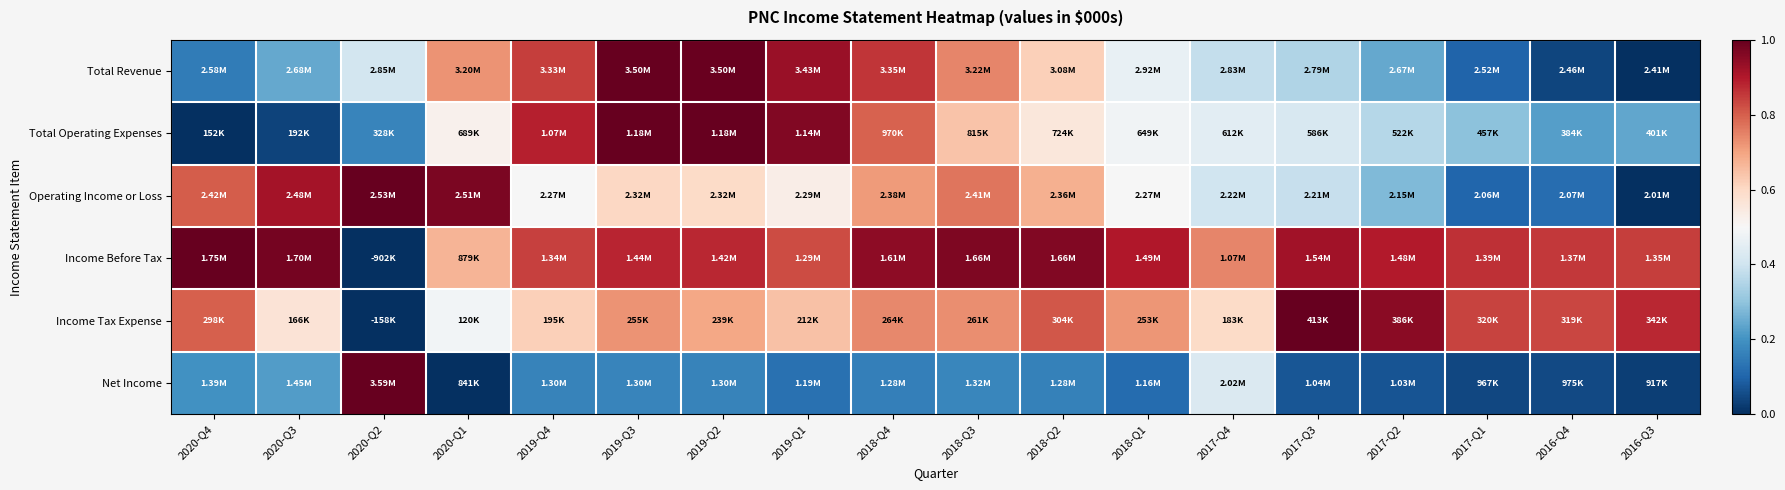

Reading left to right, transcribe all the data shown in this chart.

Total Revenue: 2020-Q4=0.2	2020-Q3=0.2	2020-Q2=0.4	2020-Q1=0.7	2019-Q4=0.8	2019-Q3=1.0	2019-Q2=1.0	2019-Q1=0.9	2018-Q4=0.9	2018-Q3=0.7	2018-Q2=0.6	2018-Q1=0.5	2017-Q4=0.4	2017-Q3=0.4	2017-Q2=0.2	2017-Q1=0.1	2016-Q4=0.0	2016-Q3=0.0
Total Operating Expenses: 2020-Q4=0.0	2020-Q3=0.0	2020-Q2=0.2	2020-Q1=0.5	2019-Q4=0.9	2019-Q3=1.0	2019-Q2=1.0	2019-Q1=1.0	2018-Q4=0.8	2018-Q3=0.6	2018-Q2=0.6	2018-Q1=0.5	2017-Q4=0.4	2017-Q3=0.4	2017-Q2=0.4	2017-Q1=0.3	2016-Q4=0.2	2016-Q3=0.2
Operating Income or Loss: 2020-Q4=0.8	2020-Q3=0.9	2020-Q2=1.0	2020-Q1=1.0	2019-Q4=0.5	2019-Q3=0.6	2019-Q2=0.6	2019-Q1=0.5	2018-Q4=0.7	2018-Q3=0.8	2018-Q2=0.7	2018-Q1=0.5	2017-Q4=0.4	2017-Q3=0.4	2017-Q2=0.3	2017-Q1=0.1	2016-Q4=0.1	2016-Q3=0.0
Income Before Tax: 2020-Q4=1.0	2020-Q3=1.0	2020-Q2=0.0	2020-Q1=0.7	2019-Q4=0.8	2019-Q3=0.9	2019-Q2=0.9	2019-Q1=0.8	2018-Q4=0.9	2018-Q3=1.0	2018-Q2=1.0	2018-Q1=0.9	2017-Q4=0.7	2017-Q3=0.9	2017-Q2=0.9	2017-Q1=0.9	2016-Q4=0.9	2016-Q3=0.8
Income Tax Expense: 2020-Q4=0.8	2020-Q3=0.6	2020-Q2=0.0	2020-Q1=0.5	2019-Q4=0.6	2019-Q3=0.7	2019-Q2=0.7	2019-Q1=0.6	2018-Q4=0.7	2018-Q3=0.7	2018-Q2=0.8	2018-Q1=0.7	2017-Q4=0.6	2017-Q3=1.0	2017-Q2=1.0	2017-Q1=0.8	2016-Q4=0.8	2016-Q3=0.9
Net Income: 2020-Q4=0.2	2020-Q3=0.2	2020-Q2=1.0	2020-Q1=0.0	2019-Q4=0.2	2019-Q3=0.2	2019-Q2=0.2	2019-Q1=0.1	2018-Q4=0.2	2018-Q3=0.2	2018-Q2=0.2	2018-Q1=0.1	2017-Q4=0.4	2017-Q3=0.1	2017-Q2=0.1	2017-Q1=0.0	2016-Q4=0.0	2016-Q3=0.0